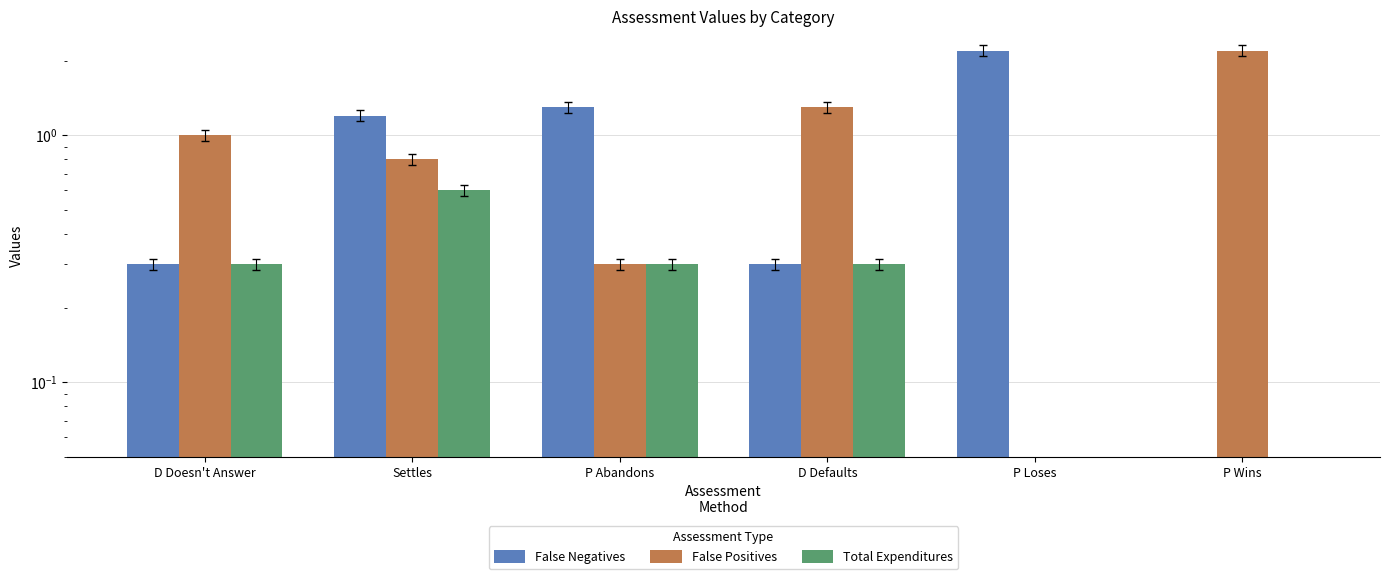

Which series has the largest total across all categories?

False Positives